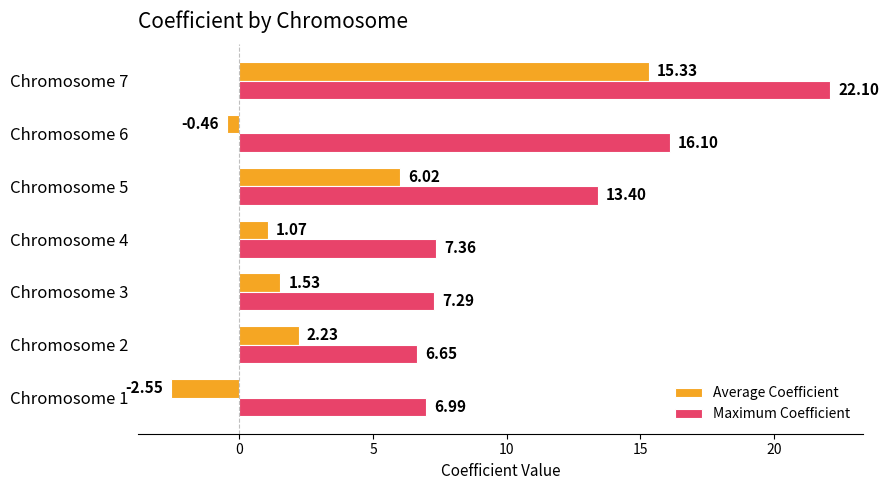

How many data points does each series have?

7